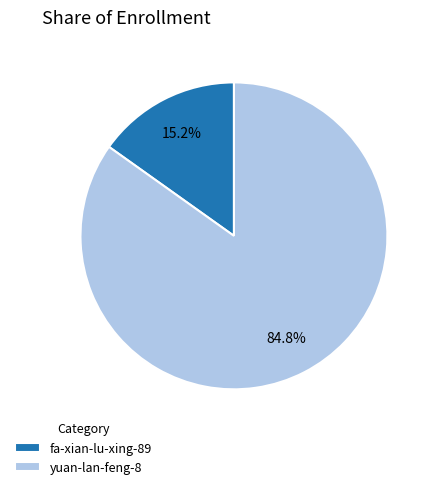

What percentage is the fa-xian-lu-xing-89 slice, to the nearest percent?

15%